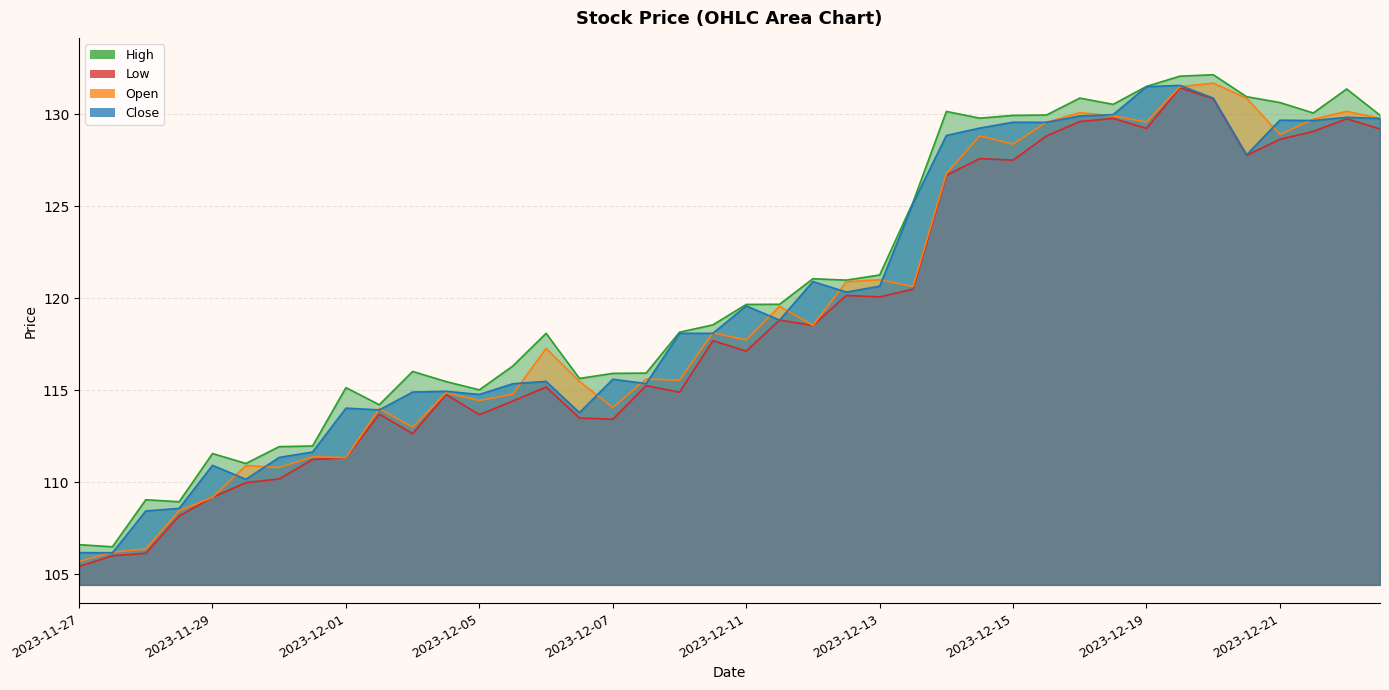

What is the sum of all Low values?

4757.7